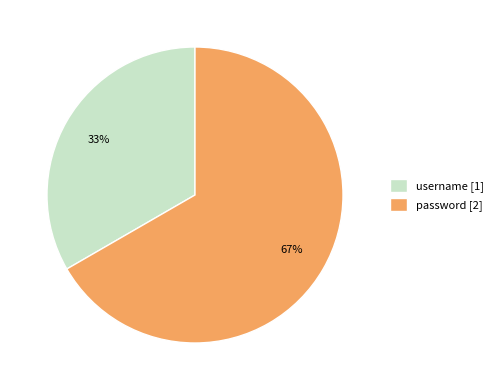

Which category has the smallest portion of the pie?

username